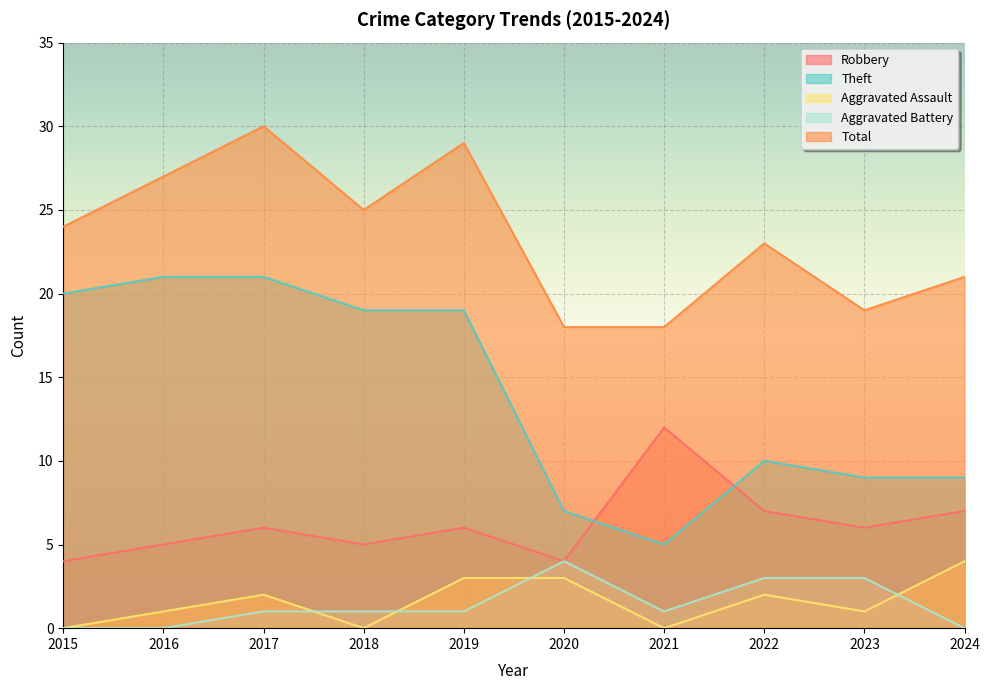

How many categories are shown in the chart?

10